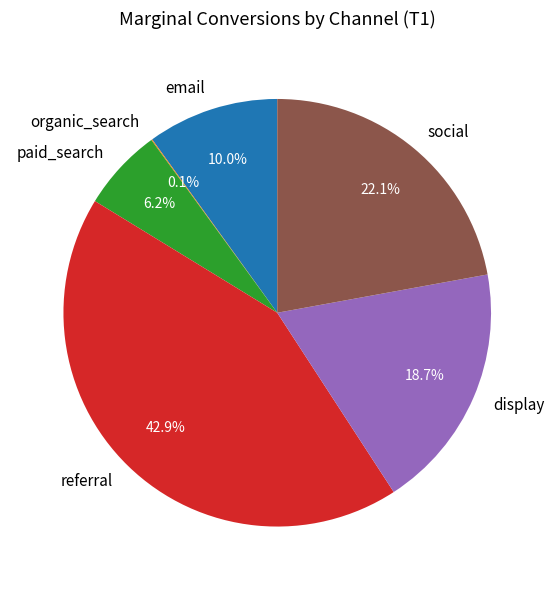

Approximately how many times larger is the value at paid_search compared to referral?

0.1